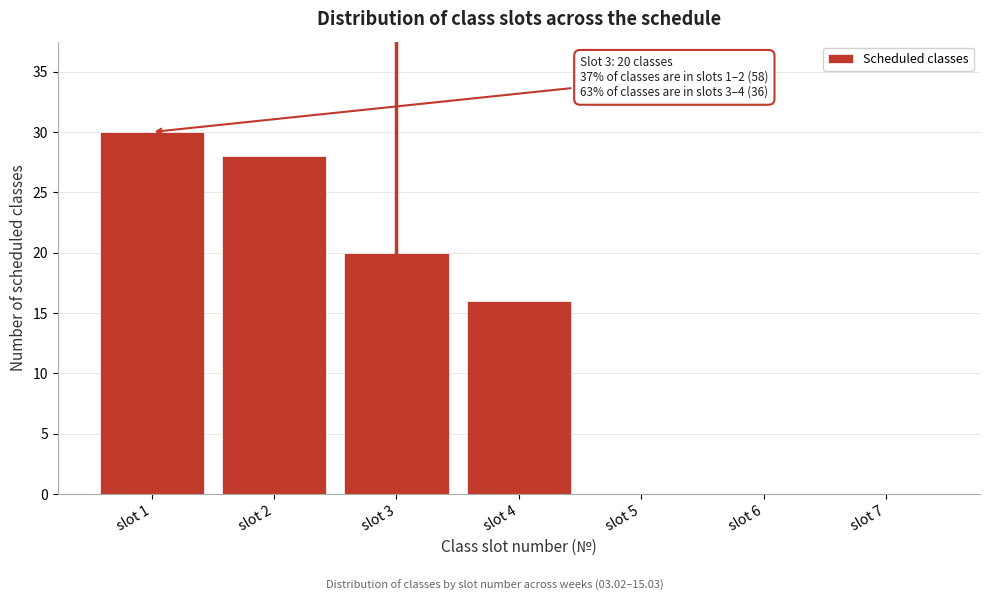

Reading left to right, transcribe all the data shown in this chart.

slot 1=30	slot 2=28	slot 3=20	slot 4=16	slot 5=0	slot 6=0	slot 7=0